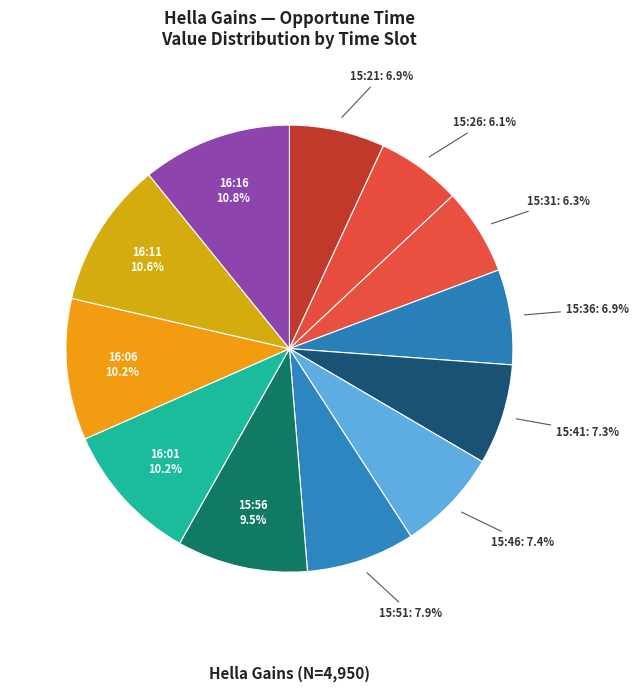

Count the number of slices in the pie.

12